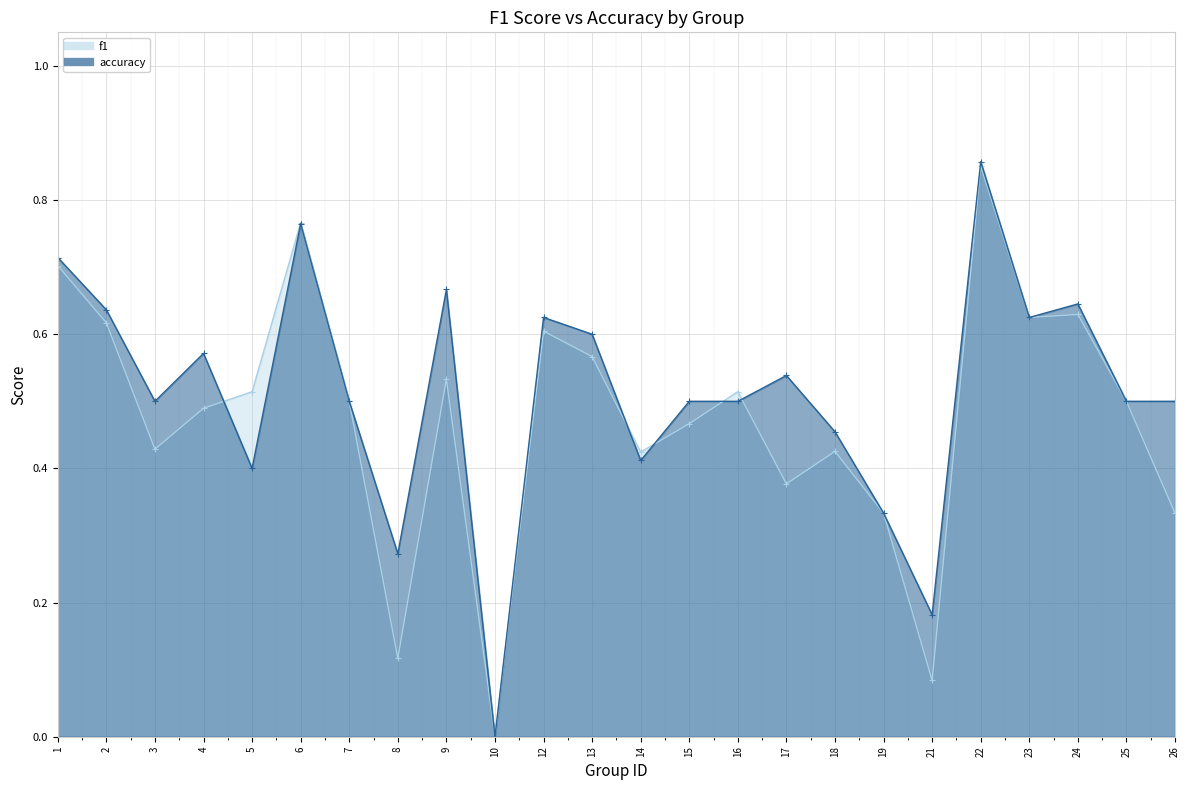

List the series in order of their peak value, lowest first.

f1, accuracy